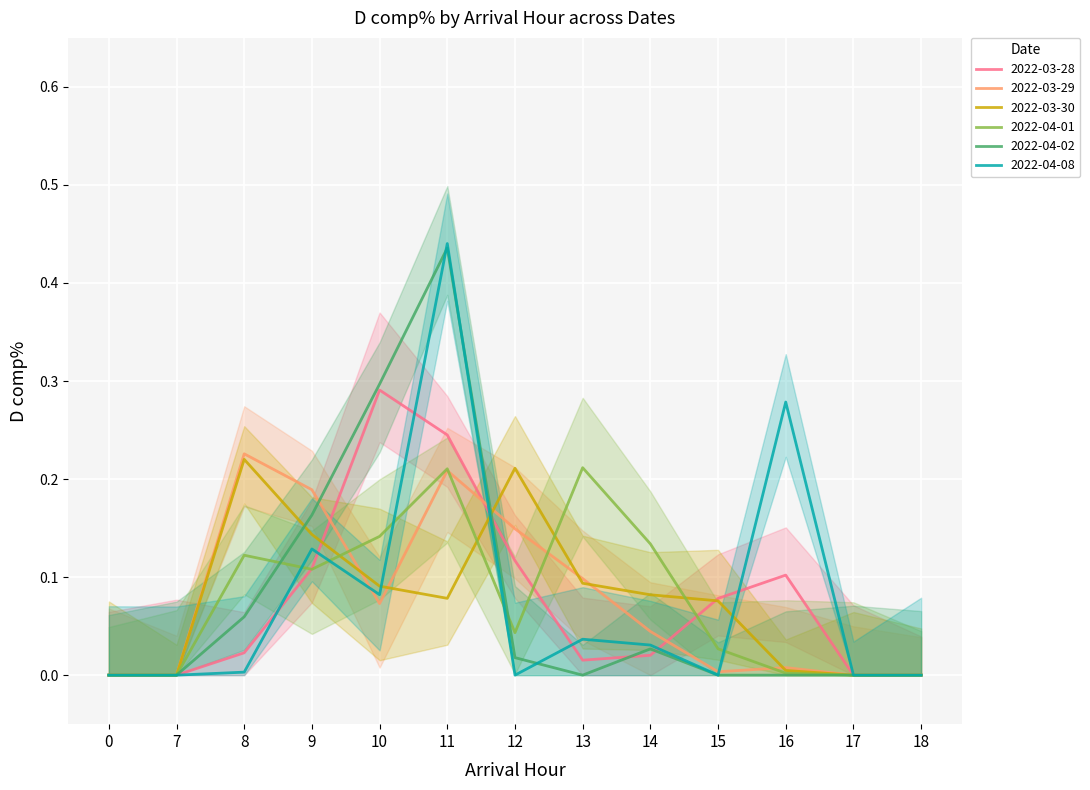

What is the value of the 2022-04-01 point at the 6th from the left?

0.2